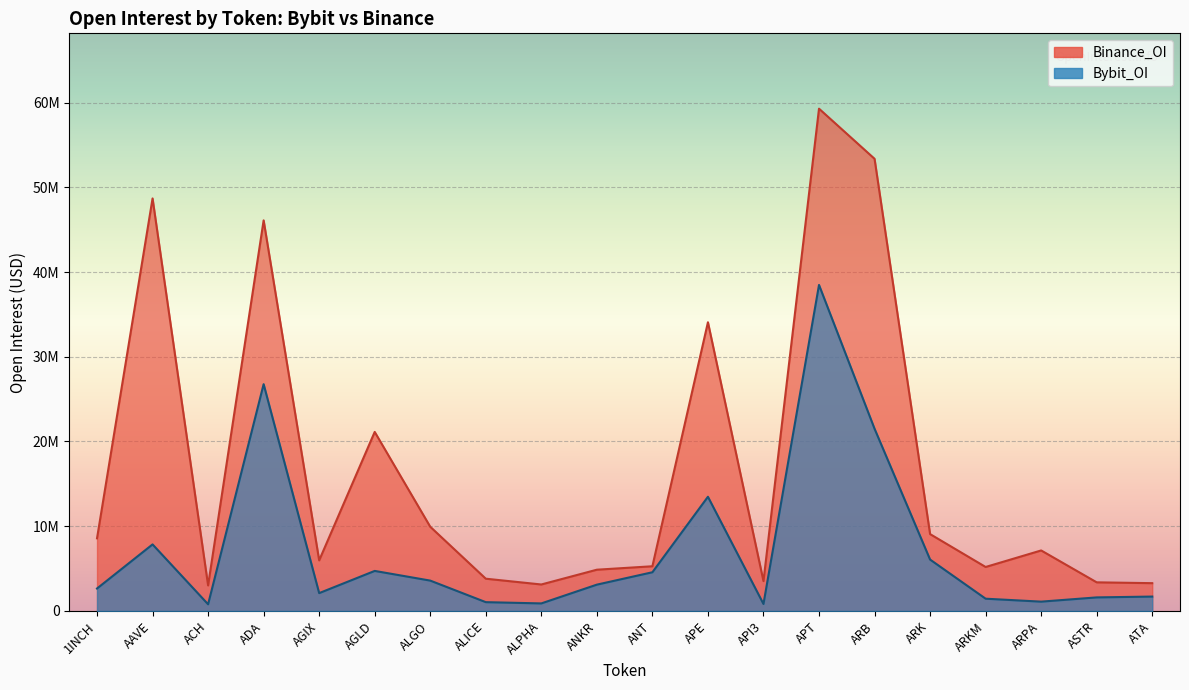

What is the average value of the Binance_OI series?

16937498